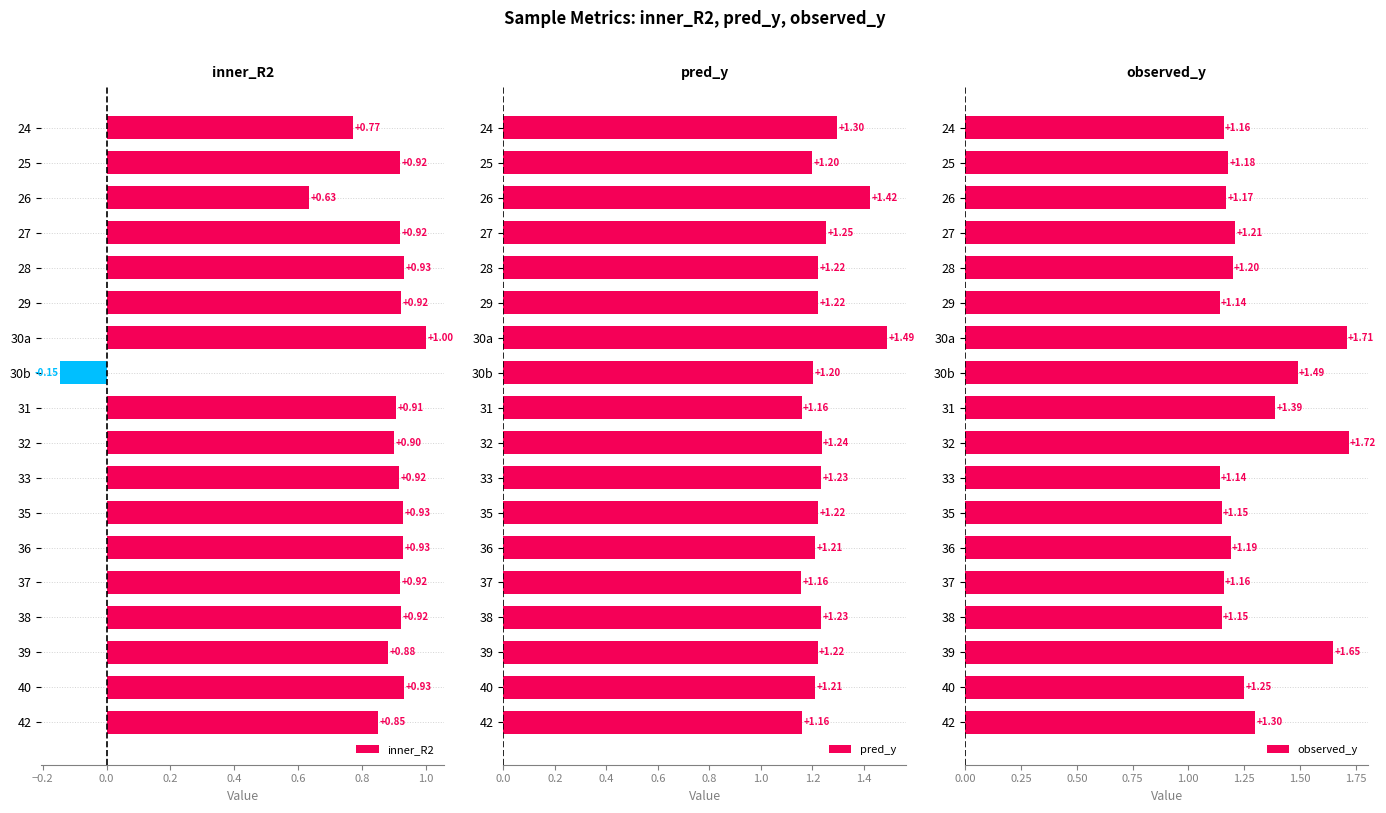

Which series has the widest spread of values?

inner_R2